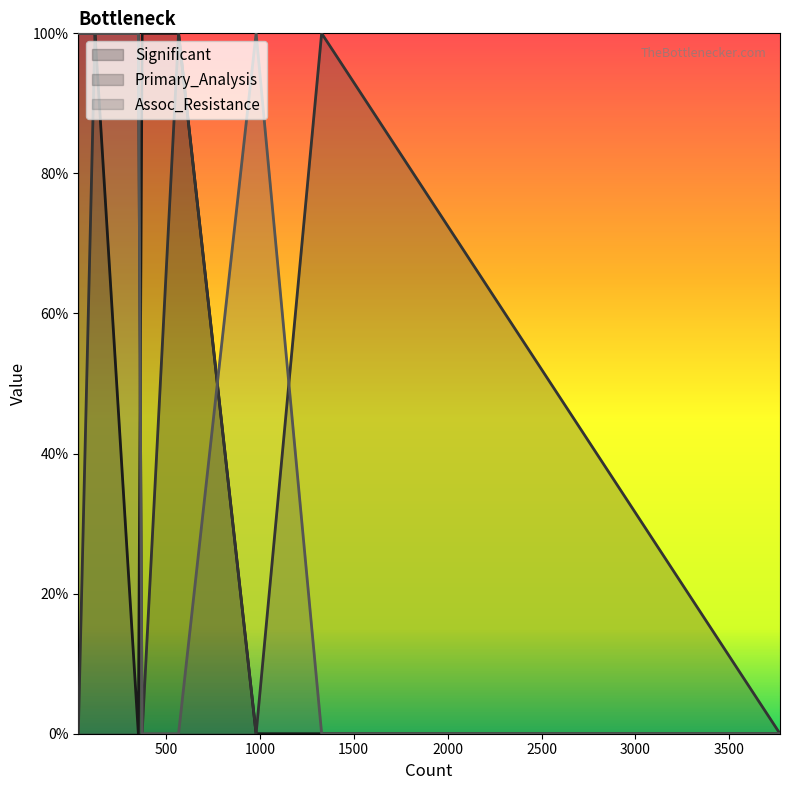

What is the difference between the highest and lowest values at 567?

1